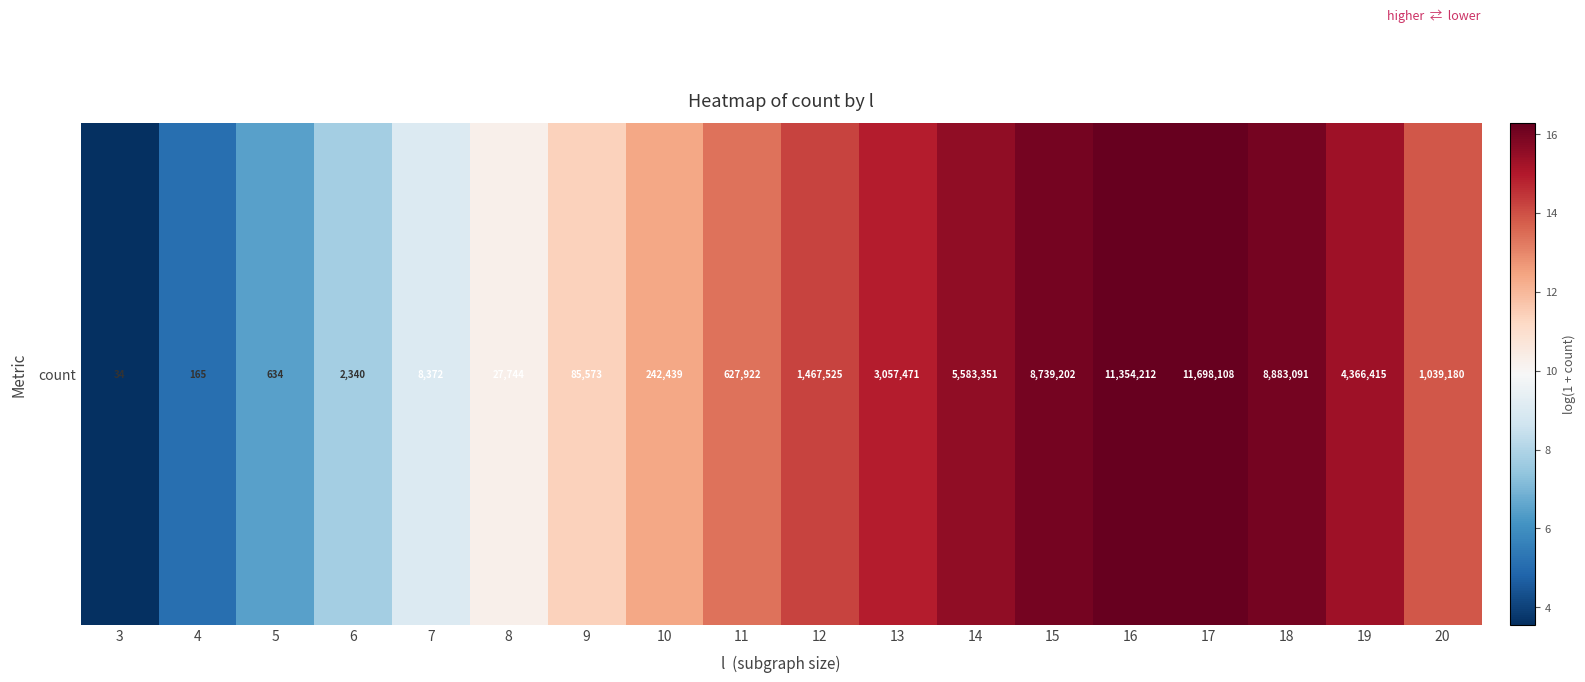

What is the maximum value shown in the chart?

16.3